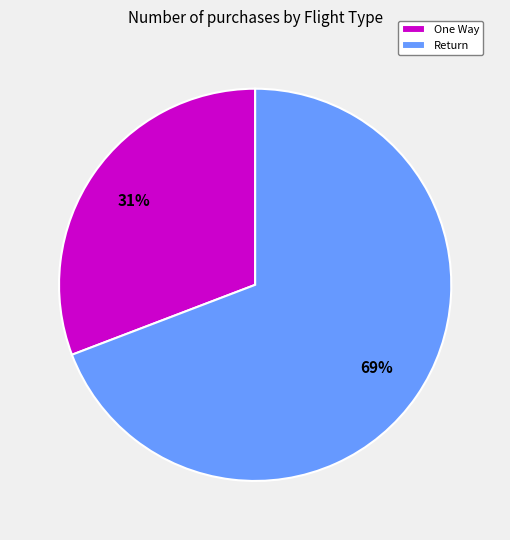

Does any single category account for the majority?

Yes